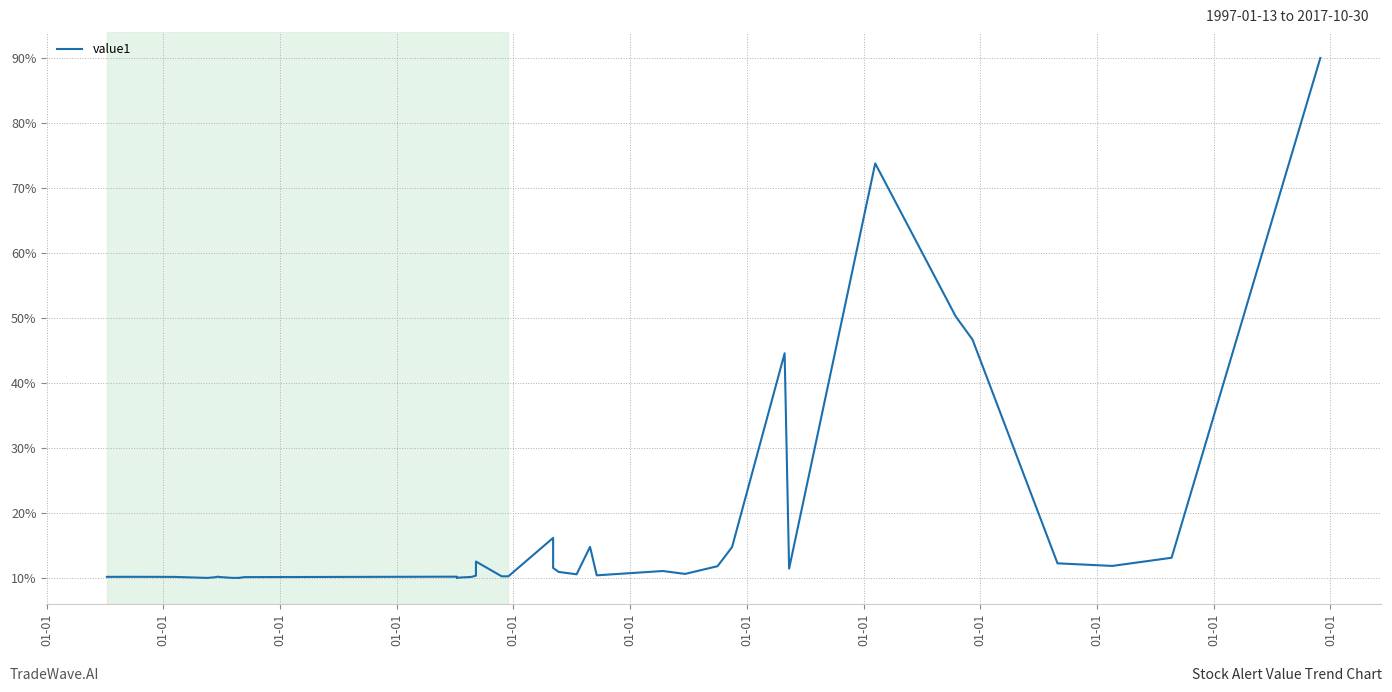

What is the difference between the maximum and second lowest values?

80.0